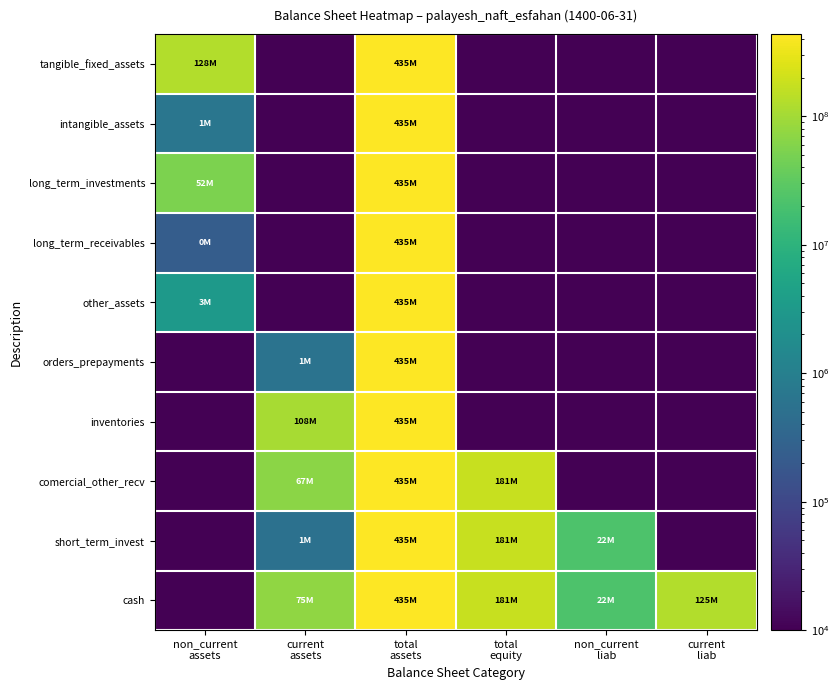

Rank the series at current liab from highest to lowest value.

cash, tangible_fixed_assets, intangible_assets, long_term_investments, long_term_receivables, other_assets, orders_prepayments, inventories, comercial_other_recv, short_term_invest